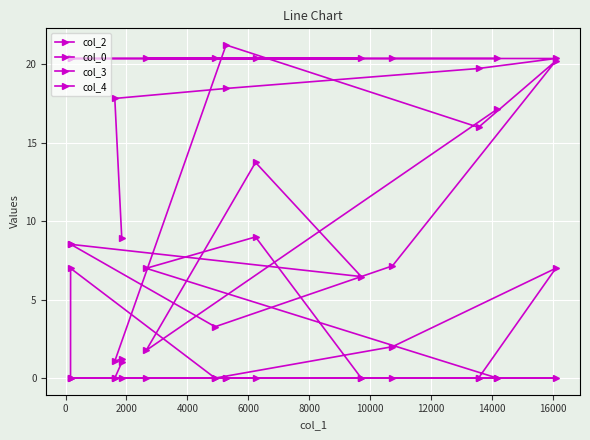

How many data points does each series have?

13